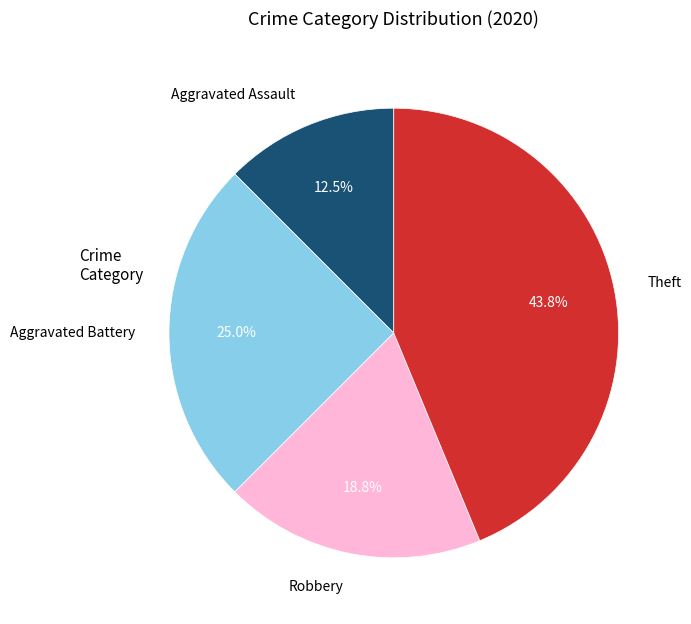

Is there any slice that represents more than half of the pie?

No